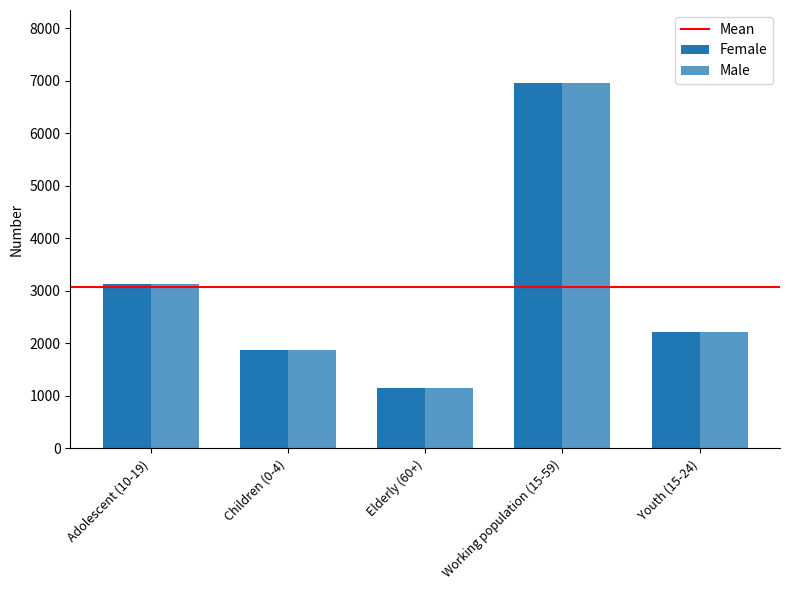

Reading left to right, extract all data points from this chart.

Female: Adolescent (10-19)=3132	Children (0-4)=1874	Elderly (60+)=1147	Working population (15-59)=6954	Youth (15-24)=2215
Male: Adolescent (10-19)=3132	Children (0-4)=1874	Elderly (60+)=1147	Working population (15-59)=6954	Youth (15-24)=2215